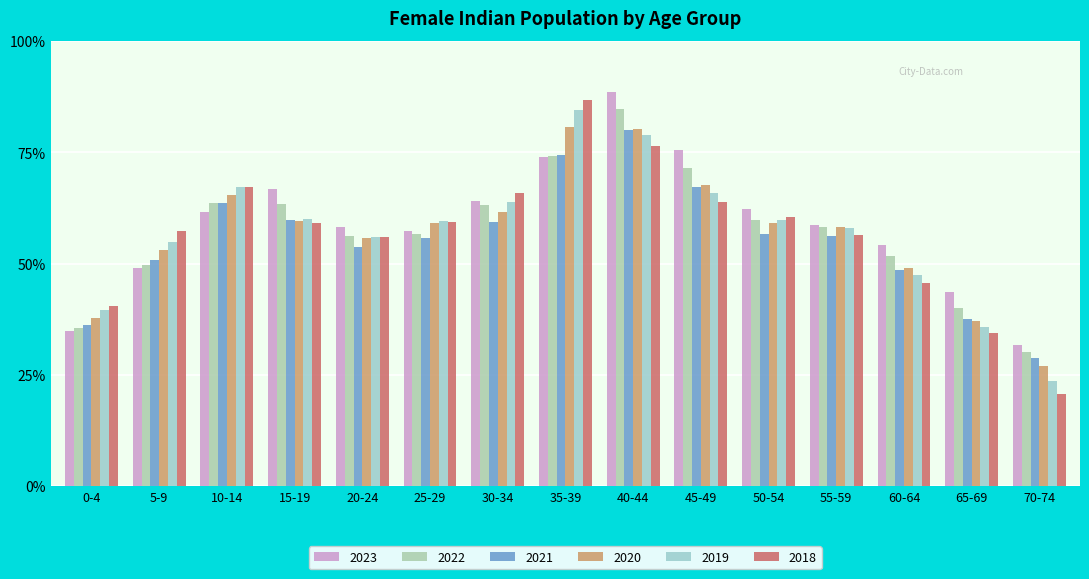

Is it true that 2020 equals 21836 at 40-44?

False